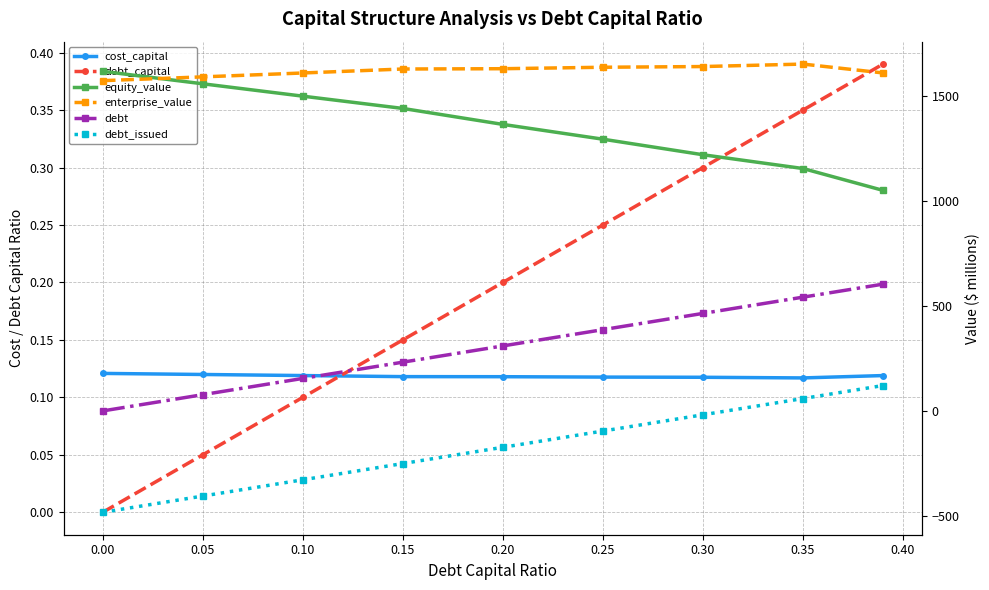

What is the average value of the equity_value series?

1357.1